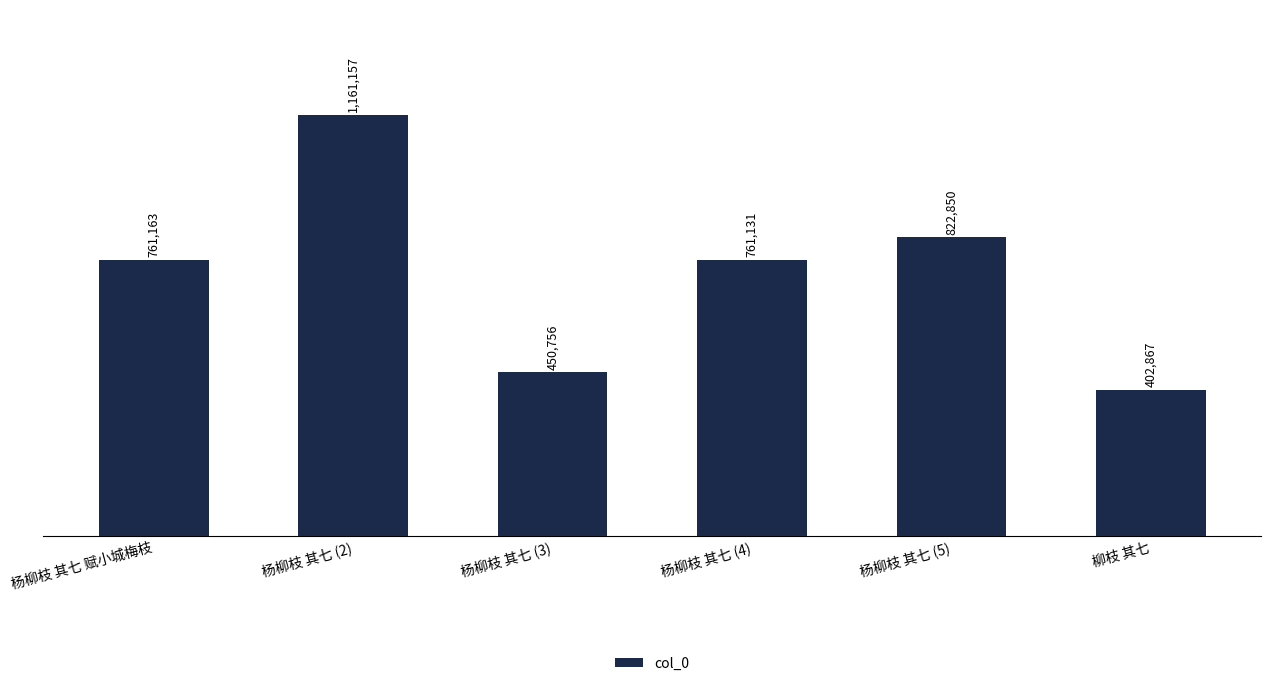

Rank the categories by value from highest to lowest.

杨柳枝 其七 (2), 杨柳枝 其七 (5), 杨柳枝 其七 赋小城梅枝, 杨柳枝 其七 (4), 杨柳枝 其七 (3), 柳枝 其七